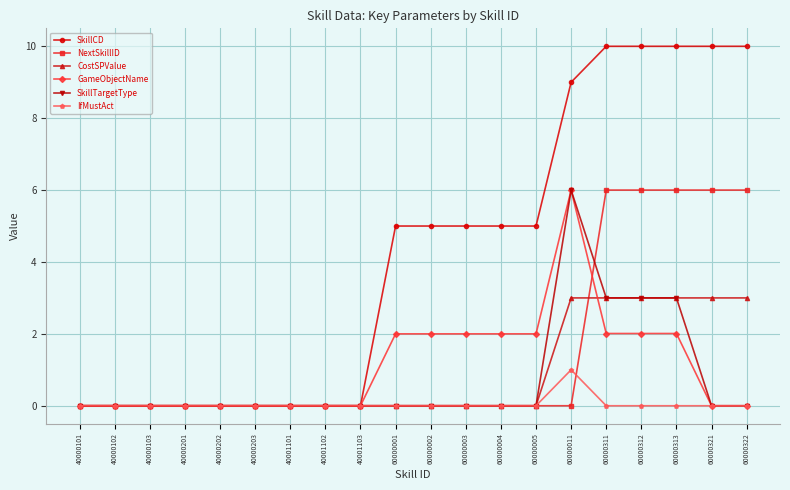

What is the difference between the highest and lowest values at 60000311?

10.0